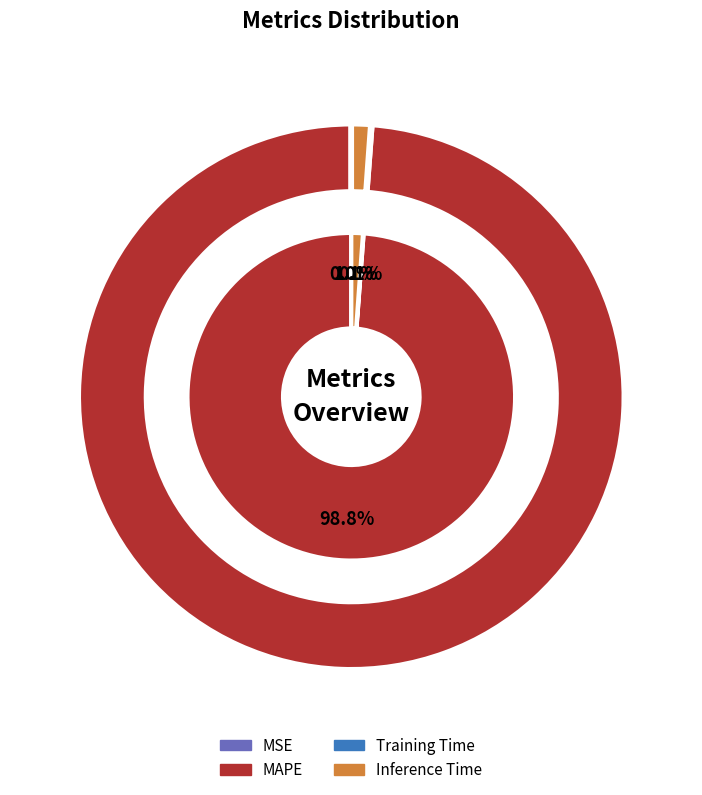

Which category accounts for the majority?

MAPE